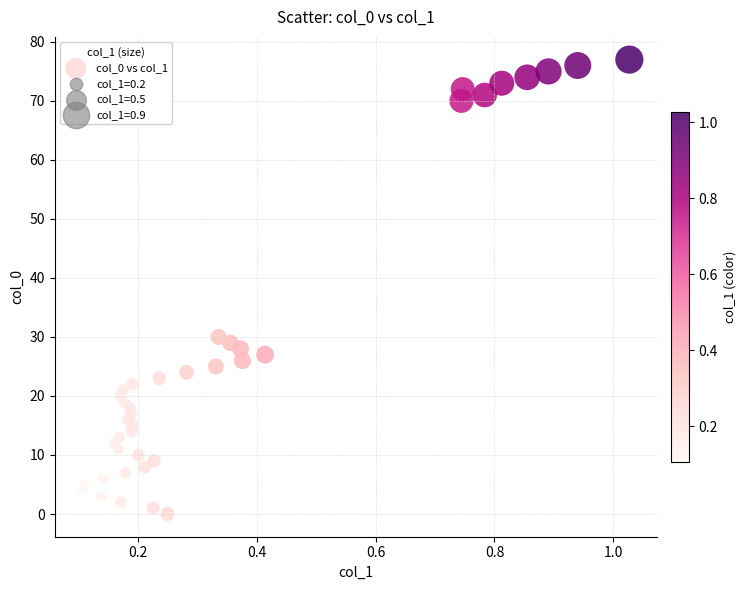

What Y value in the scatter plot is closest to 38?

30